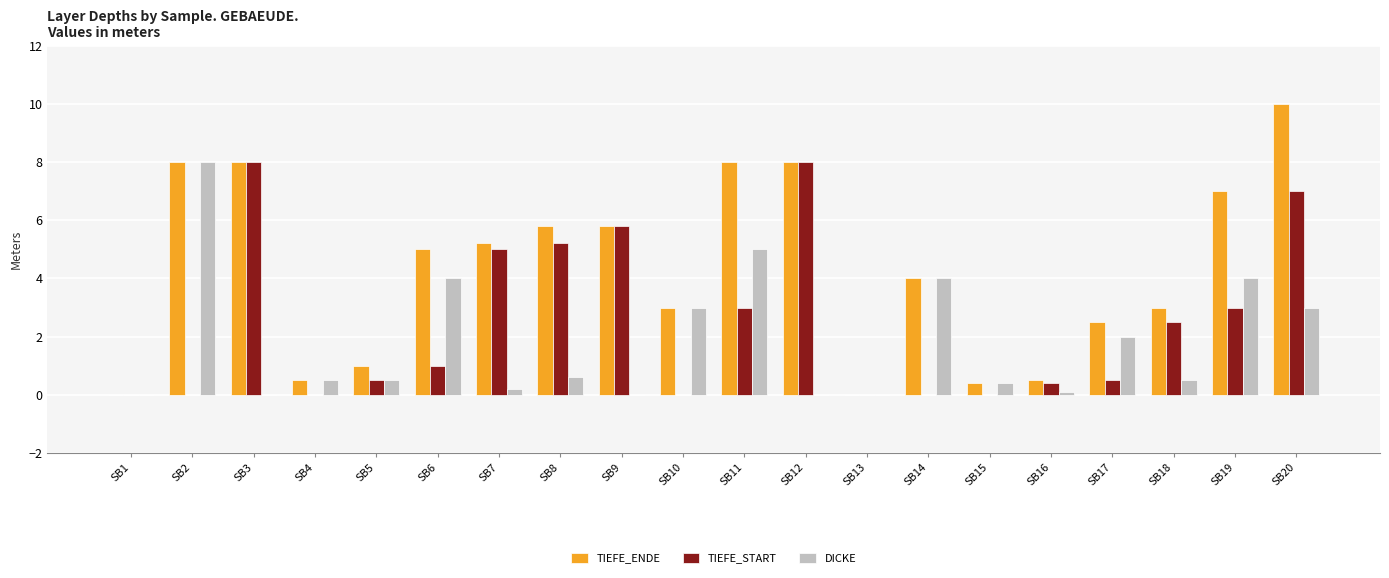

What is the difference between the DICKE values at SB15 and SB3?

0.4